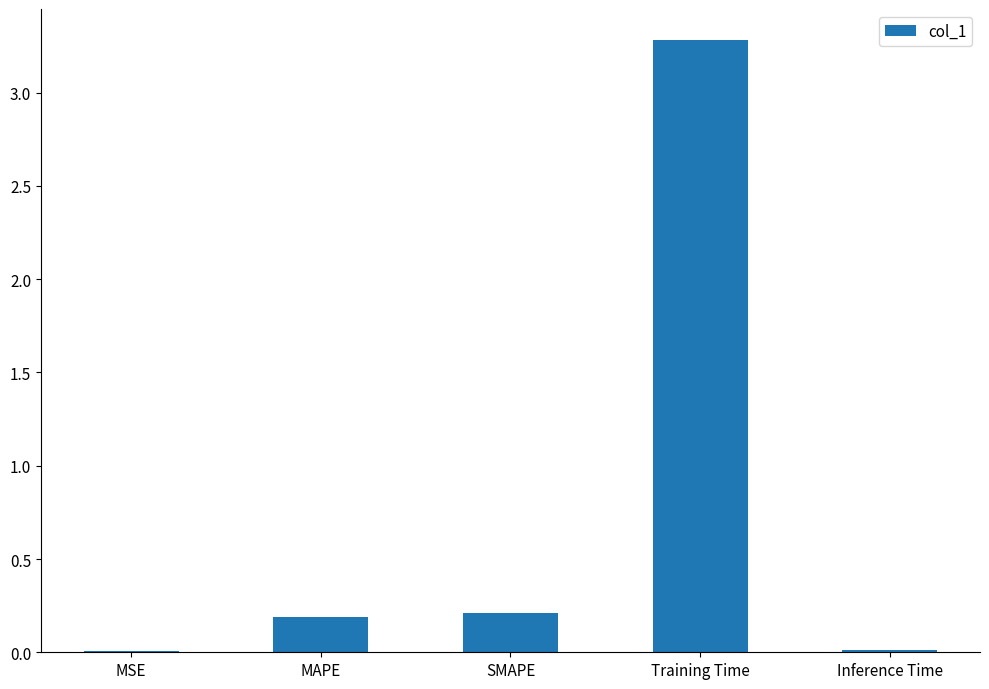

What is the change in value from SMAPE to Training Time?

+3.1